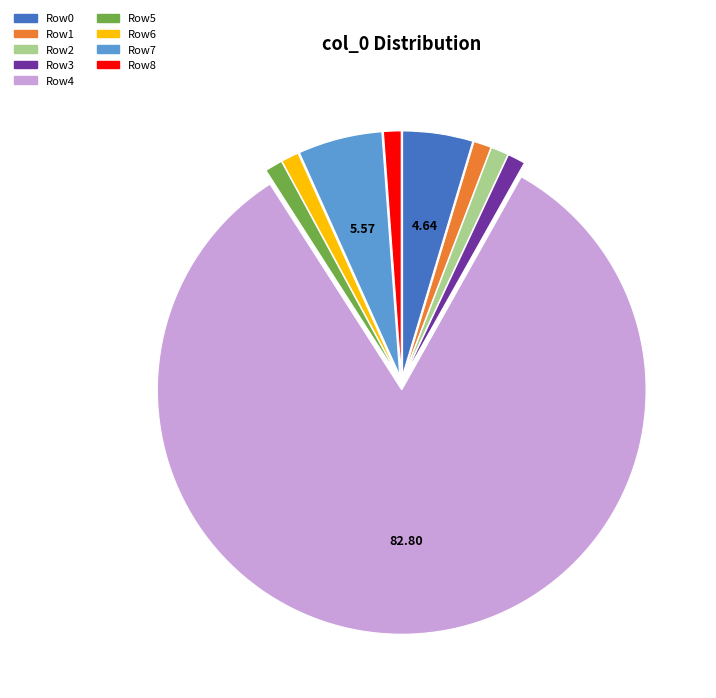

Does any single category account for the majority?

Yes